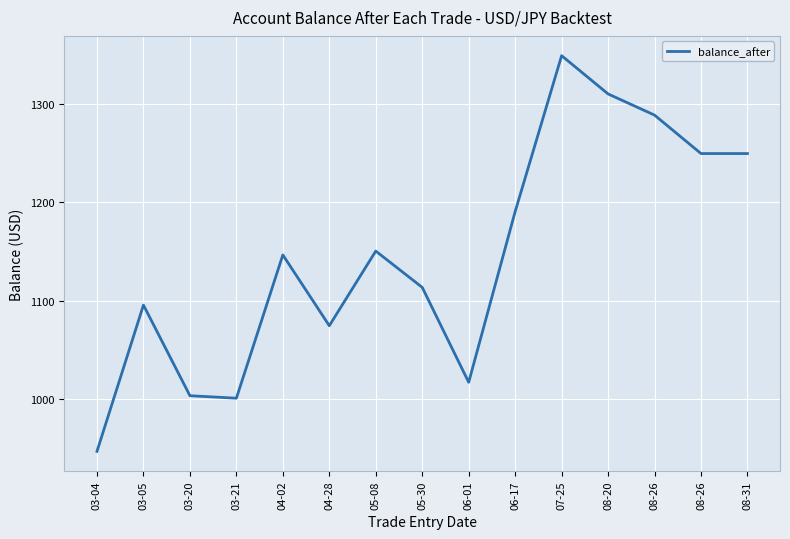

Reading left to right, list all the values displayed in this chart.

946.8	1095.5	1003.4	1000.8	1146.5	1074.5	1150.4	1113.5	1017.0	1190.6	1349.2	1310.2	1288.7	1249.6	1249.6